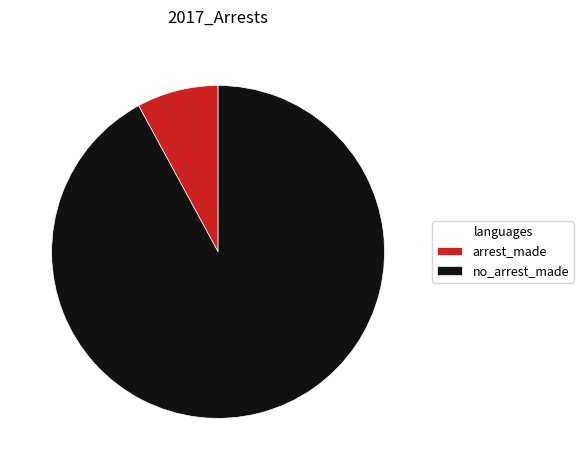

Rank the categories by value from lowest to highest.

arrest_made, no_arrest_made